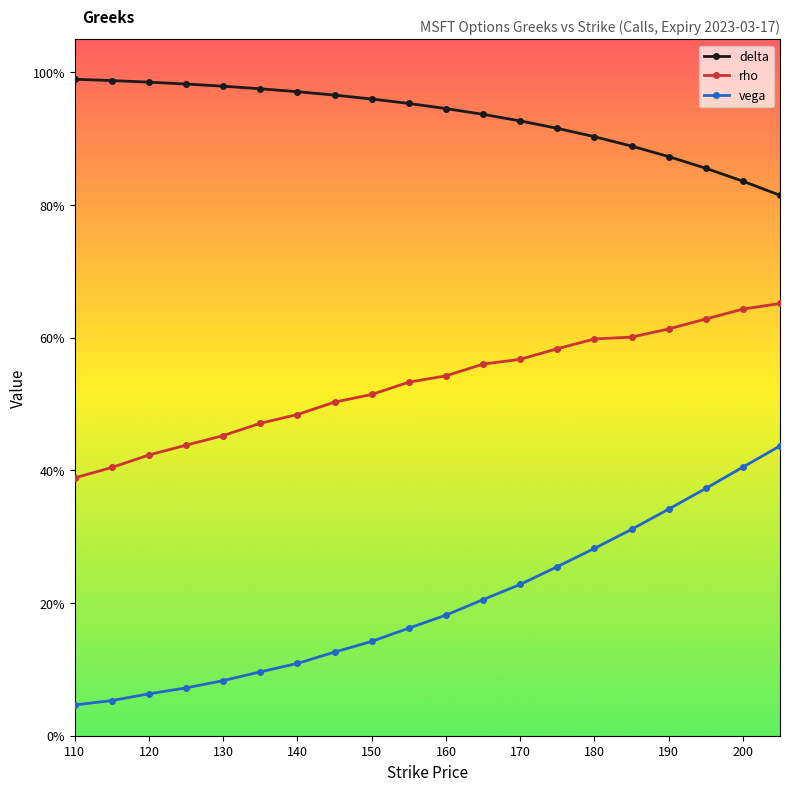

Rank the series by their average value, from highest to lowest.

delta, rho, vega